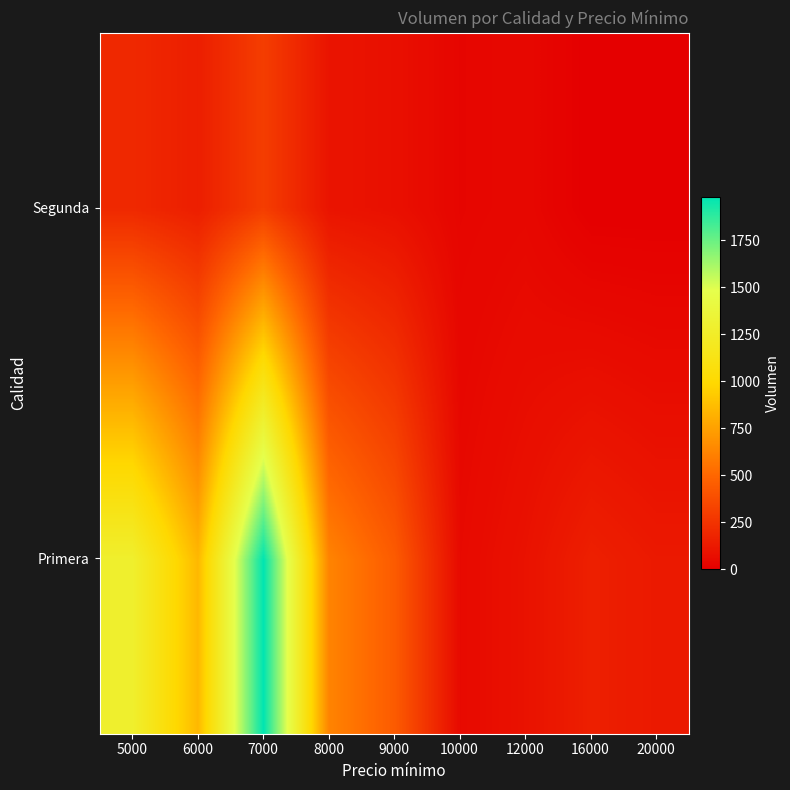

Reading left to right, extract all data points from this chart.

Primera: 5000=1285	6000=850	7000=1980	8000=625	9000=445	10000=50	12000=90	16000=155	20000=125
Segunda: 5000=200	6000=150	7000=300	8000=100	9000=80	10000=30	12000=40	16000=0	20000=0